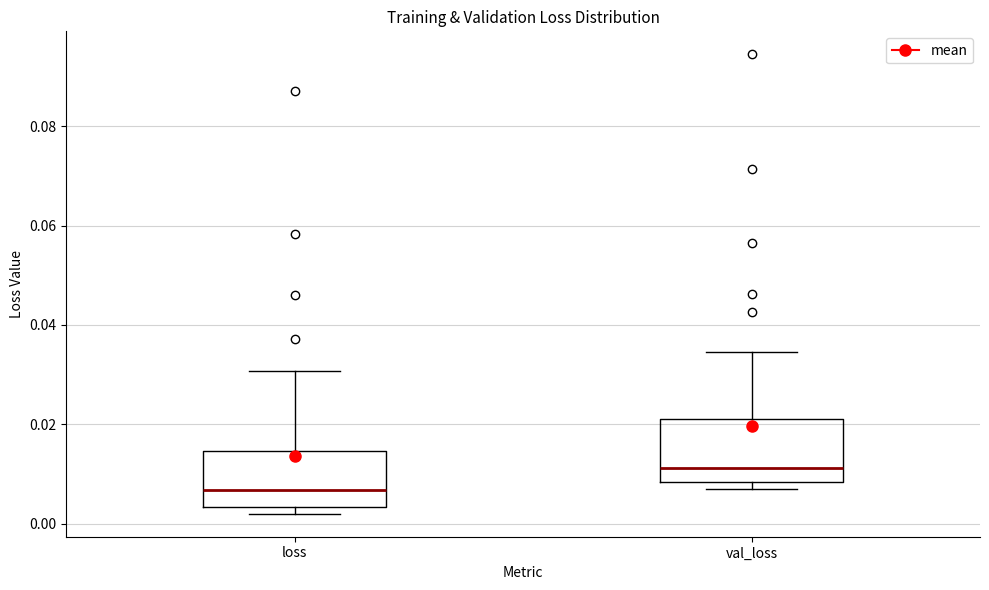

Reading left to right, read every box against the y-axis: the position of its median line, the range the box covers, and the ends of its whiskers. The values are not printed on the chart, so give them approximately, as read against the axis.

loss: median 0.006, box 0.004 to 0.014, whiskers 0.002 to 0.030
val_loss: median 0.012, box 0.008 to 0.022, whiskers 0.006 to 0.034